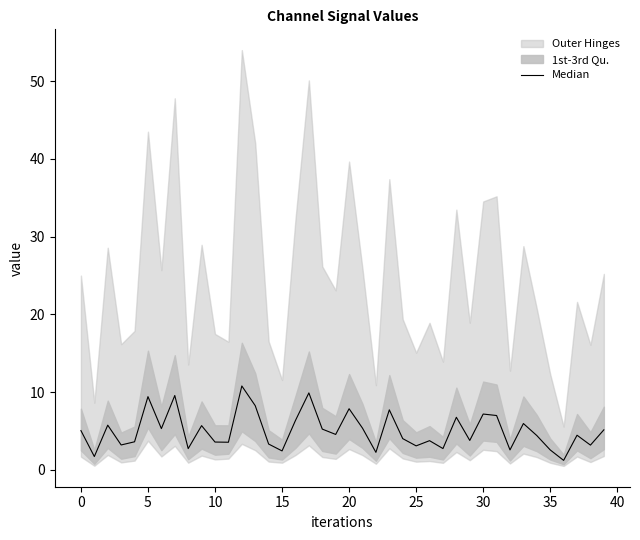

Which label corresponds to the largest value in the chart?

12